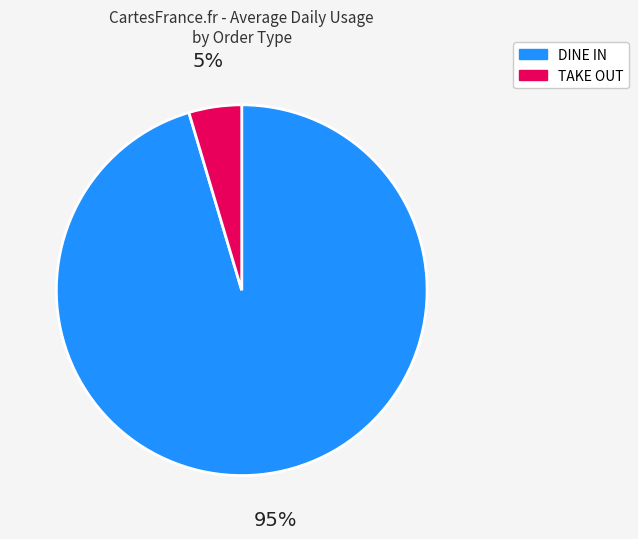

To the nearest percent, what is the combined percentage of DINE IN and TAKE OUT?

100%